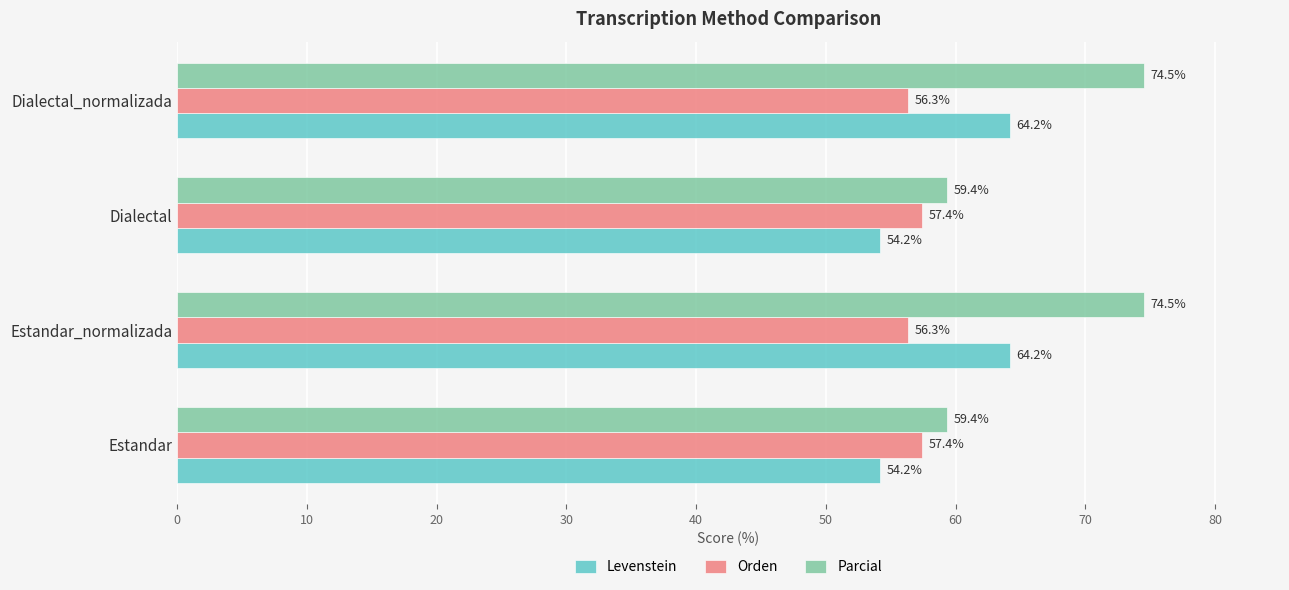

How many data points in Orden are above 57?

2